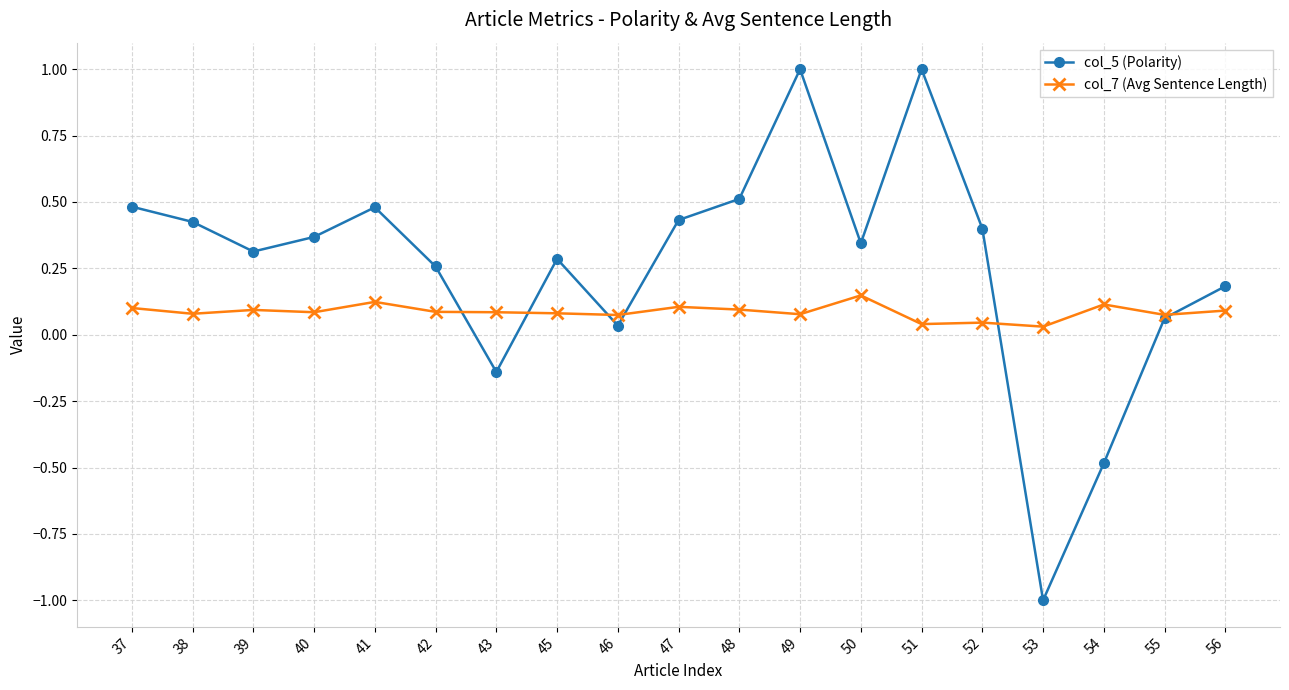

At which category is the sum across all series the highest?

49